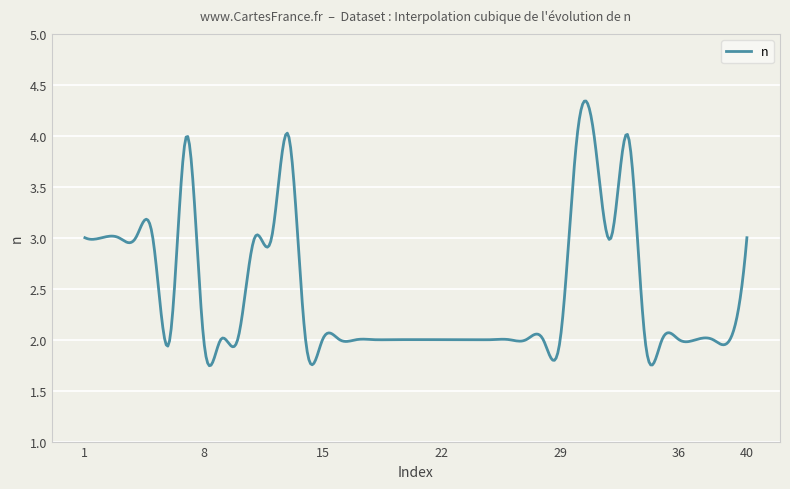

Does the chart display data point markers on the line(s)?

No